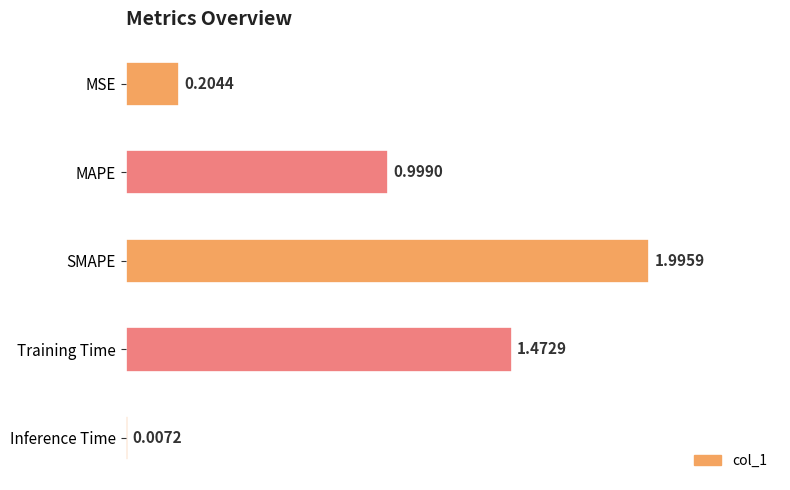

Between MSE and Inference Time, which is larger?

MSE